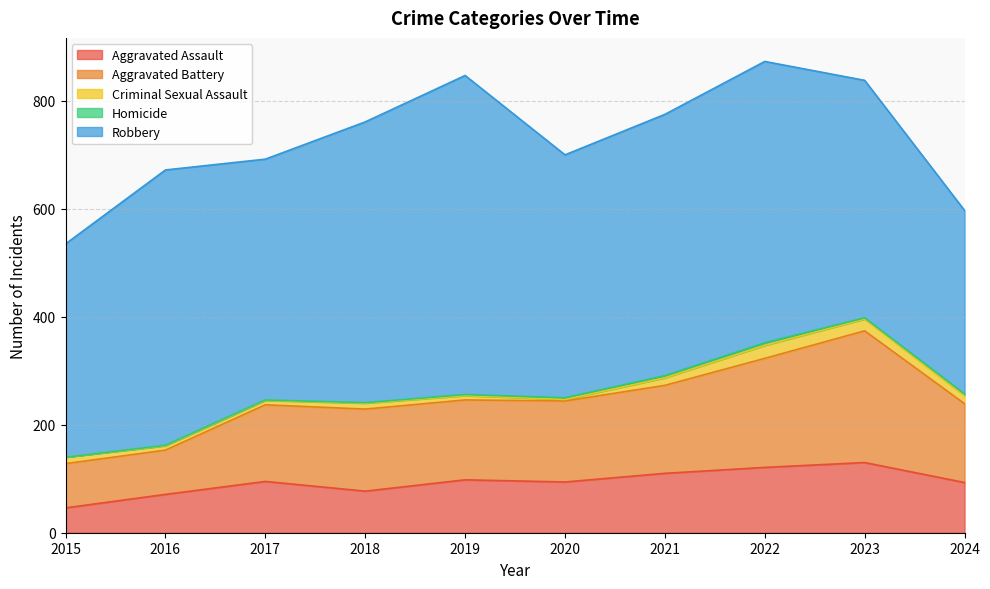

Reading left to right, extract all data points from this chart.

Aggravated Assault: 2015=46	2016=71	2017=95	2018=77	2019=98	2020=94	2021=110	2022=121	2023=130	2024=93
Aggravated Battery: 2015=82	2016=82	2017=142	2018=152	2019=148	2020=150	2021=163	2022=202	2023=244	2024=146
Criminal Sexual Assault: 2015=12	2016=8	2017=8	2018=11	2019=8	2020=3	2021=14	2022=24	2023=22	2024=15
Homicide: 2015=0	2016=1	2017=1	2018=1	2019=2	2020=3	2021=4	2022=5	2023=2	2024=3
Robbery: 2015=395	2016=510	2017=446	2018=520	2019=591	2020=450	2021=484	2022=521	2023=440	2024=340